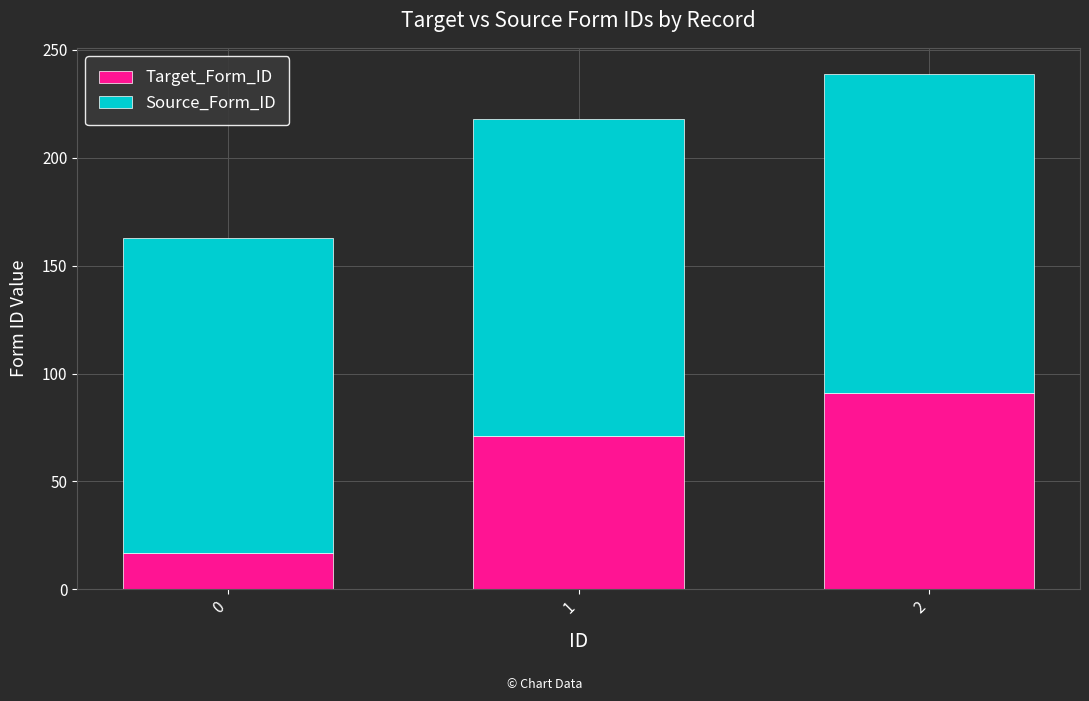

Reading right to left, transcribe the values for Target_Form_ID.

2=91	1=71	0=17